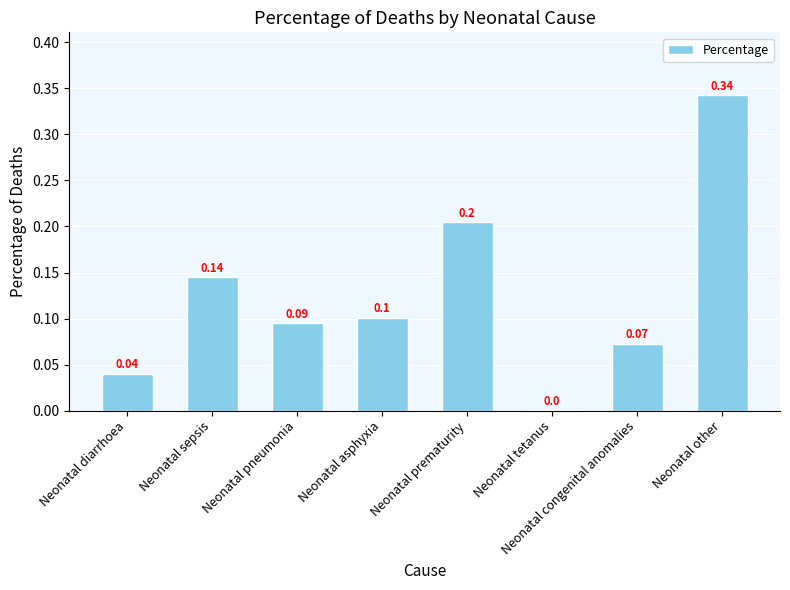

What is the sum of all values?

1.0